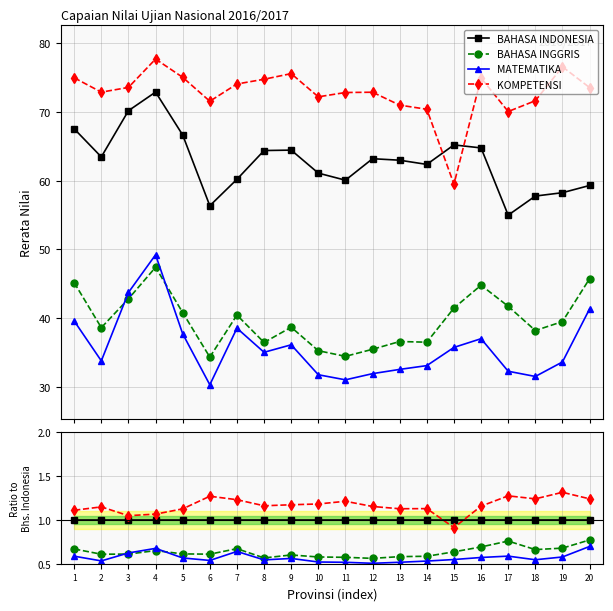

True or false: KOMPETENSI and MATEMATIKA cross at least once.

False